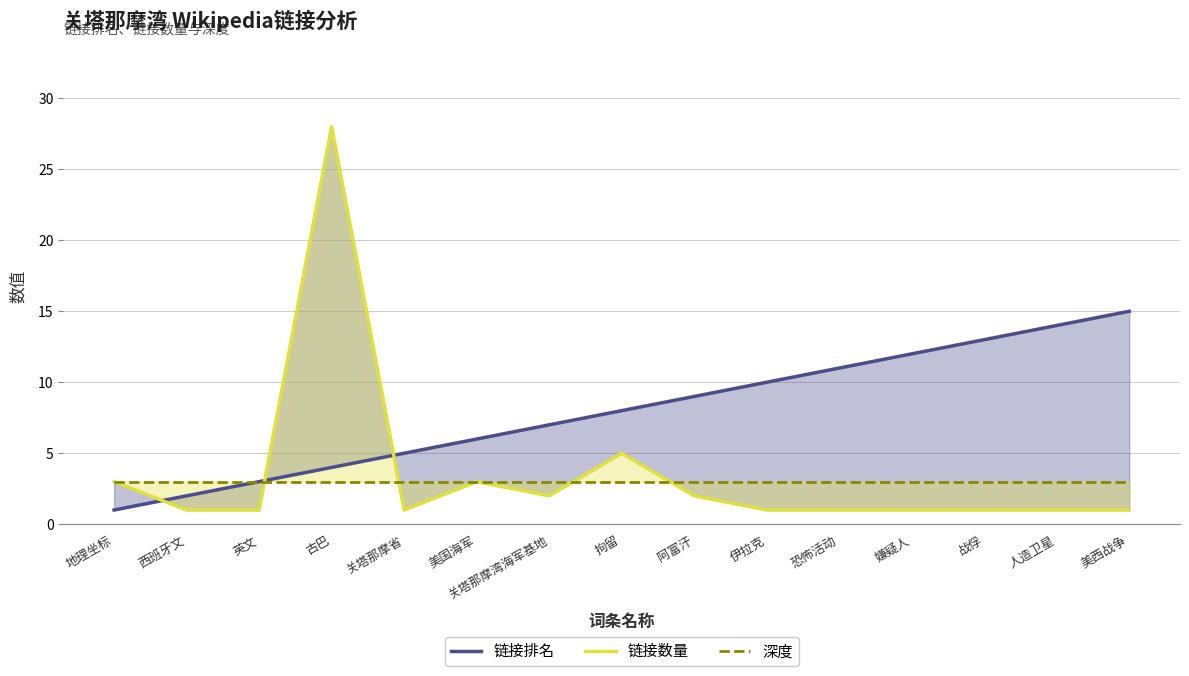

True or false: 链接排名 has more than 1 interior local peaks.

False